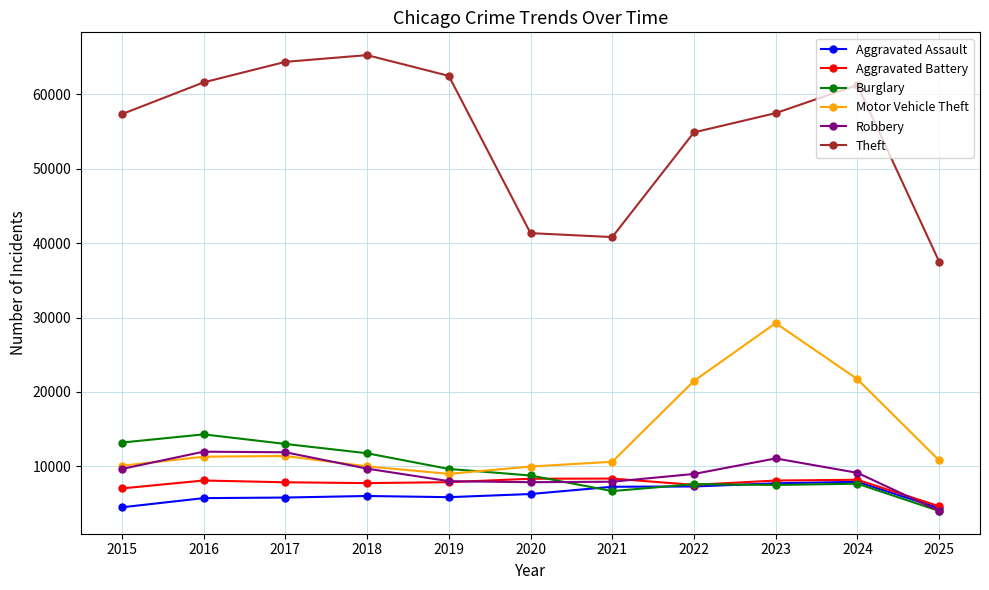

Which series has the largest total across all categories?

Theft